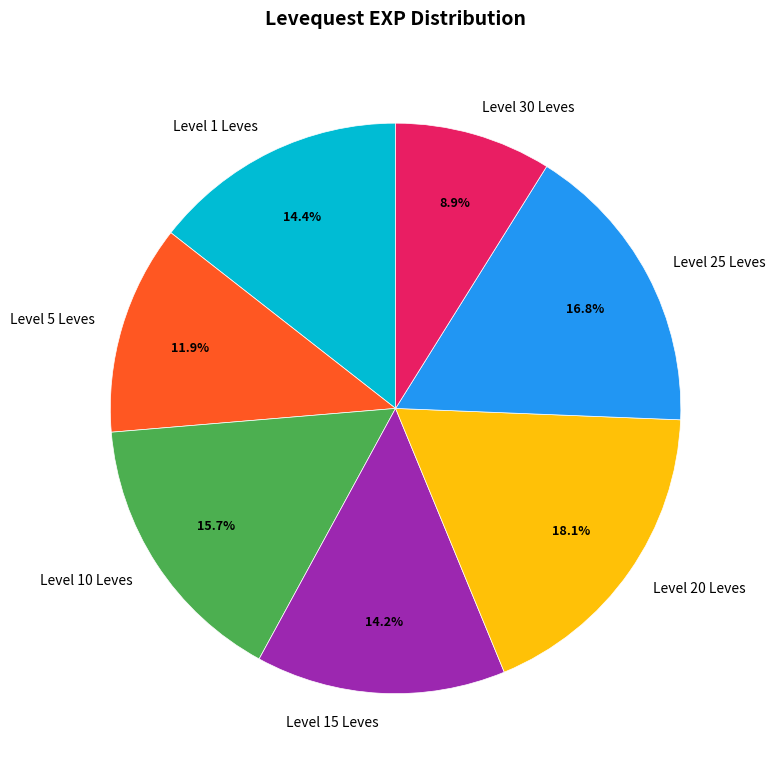

What is the ratio of the value at Level 5 Leves to the value at Level 20 Leves?

0.7